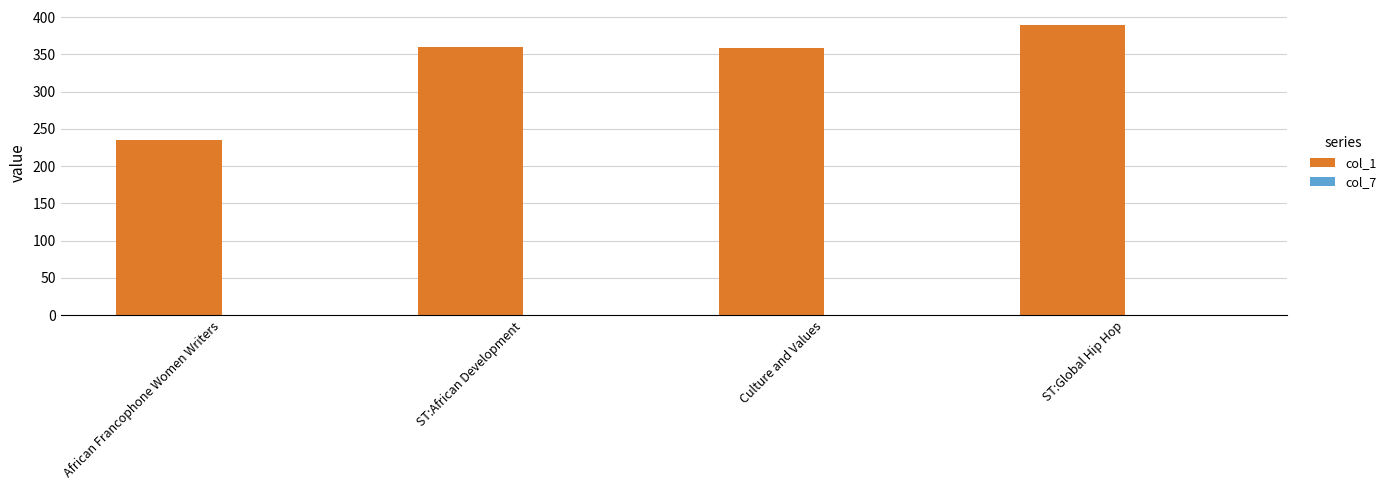

Which has a higher value, African Francophone Women Writers or ST:African Development?

ST:African Development